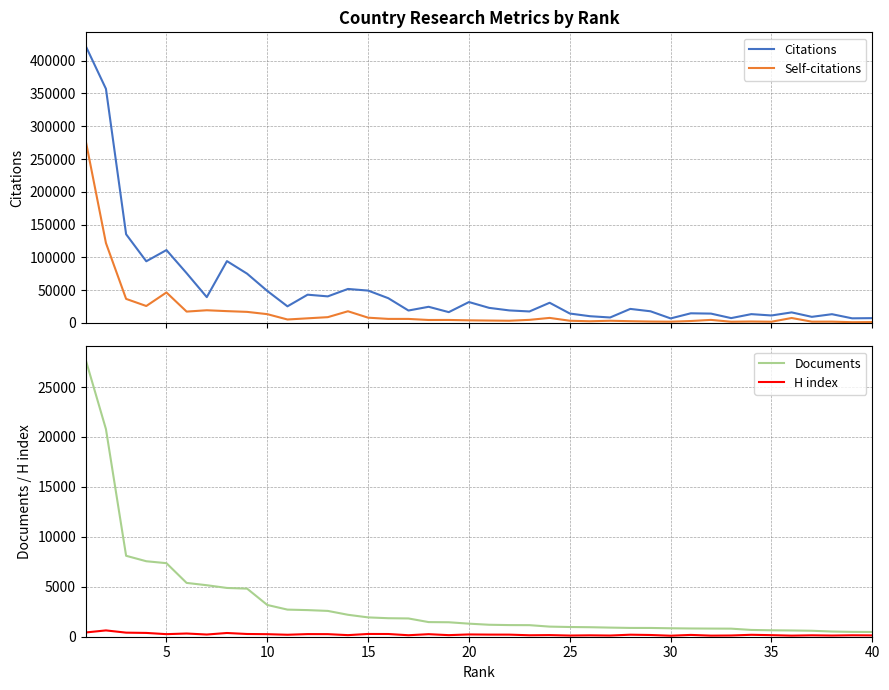

Is the value of Documents at 12 greater than the value of H index at 39?

Yes